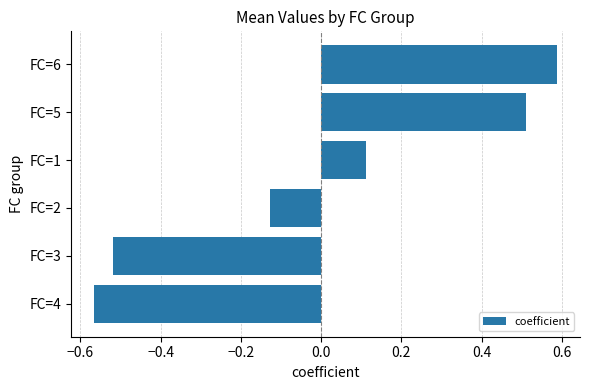

Read the value at FC=6.

0.6